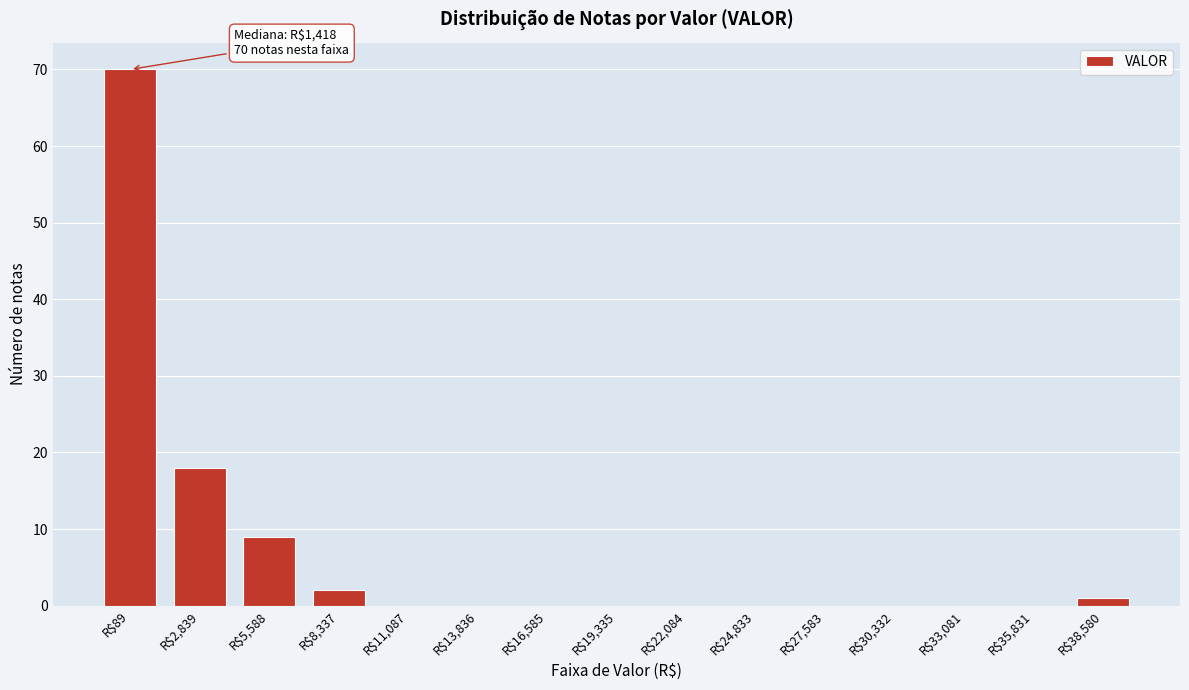

Is it true that the value at R$5,588 is 9?

True